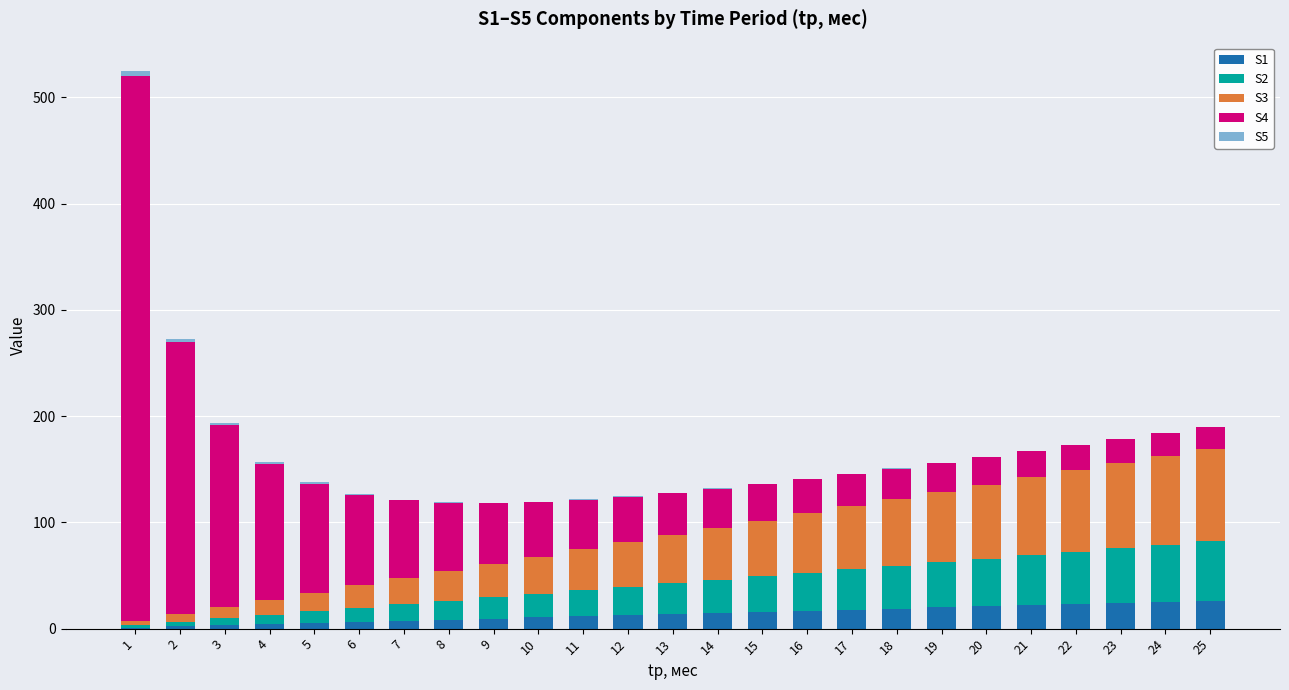

How many series are shown in this chart?

5